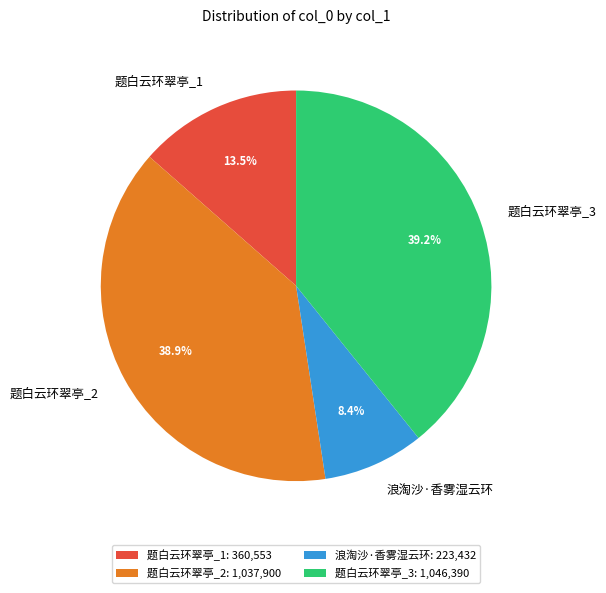

Is 题白云环翠亭_1 the majority of the pie?

No